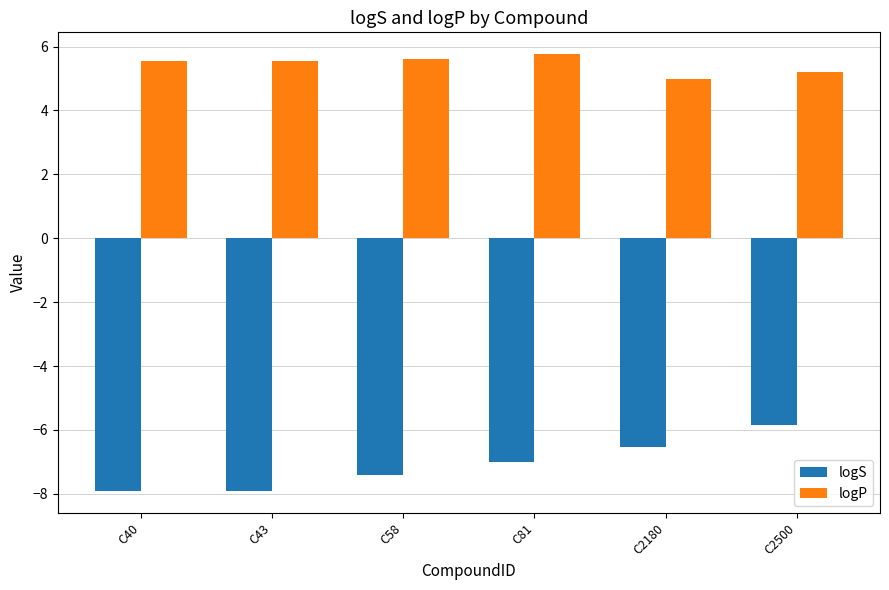

What is the sum of all logP values?

32.7